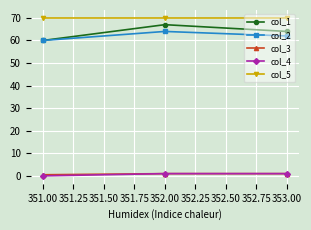

Which series has the largest total across all categories?

col_5